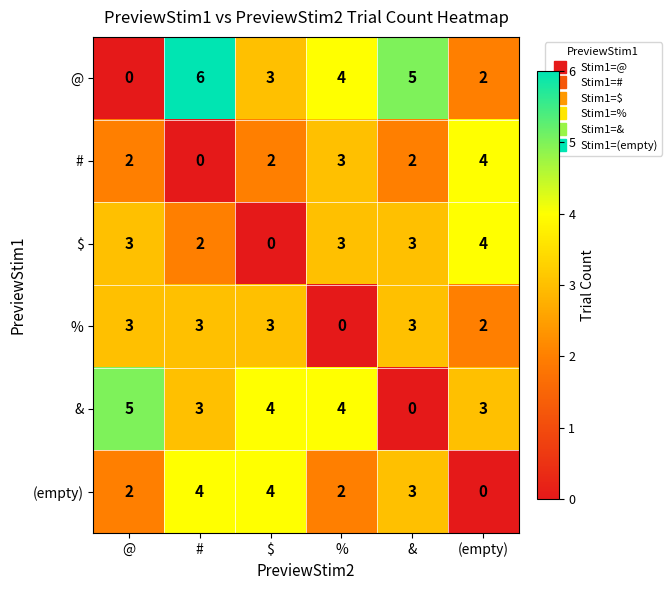

Where does the (empty) series first go above 3?

#